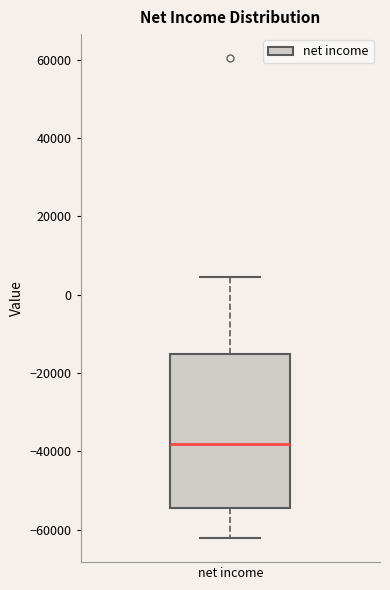

Where does the lower whisker of the box for net income end on the y-axis? The values are not printed on the chart, so give them approximately, as read against the axis.

-62000